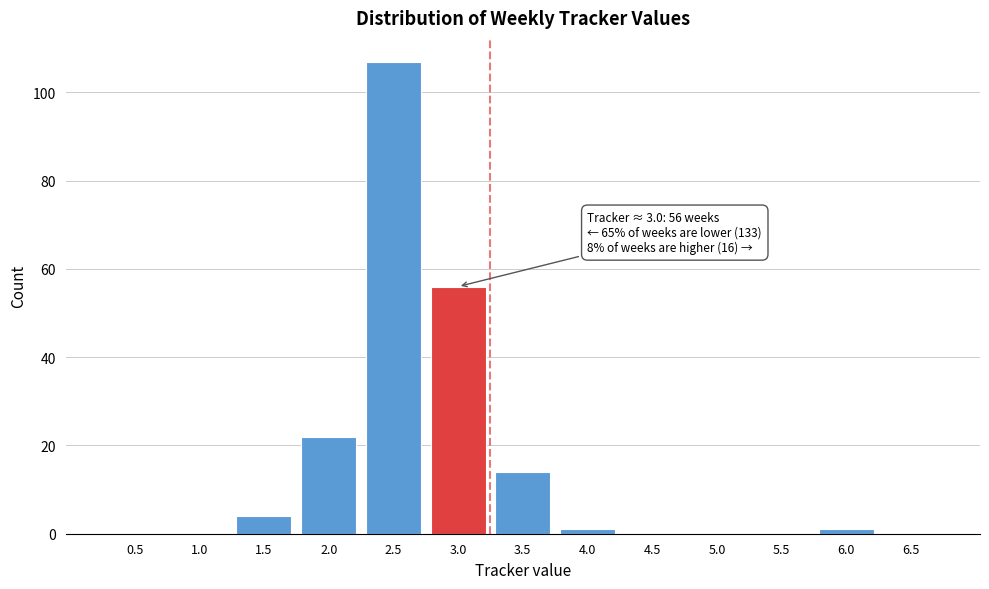

Reading right to left, what are all the values shown in this chart?

6.5=0	6.0=1	5.5=0	5.0=0	4.5=0	4.0=1	3.5=14	3.0=56	2.5=107	2.0=22	1.5=4	1.0=0	0.5=0